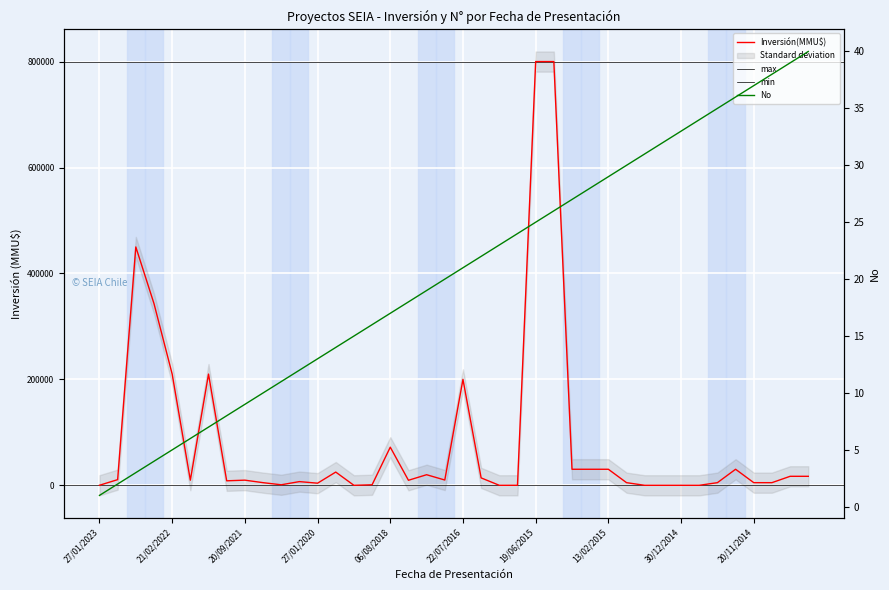

What is the difference between the maximum and minimum values in the No series?

39